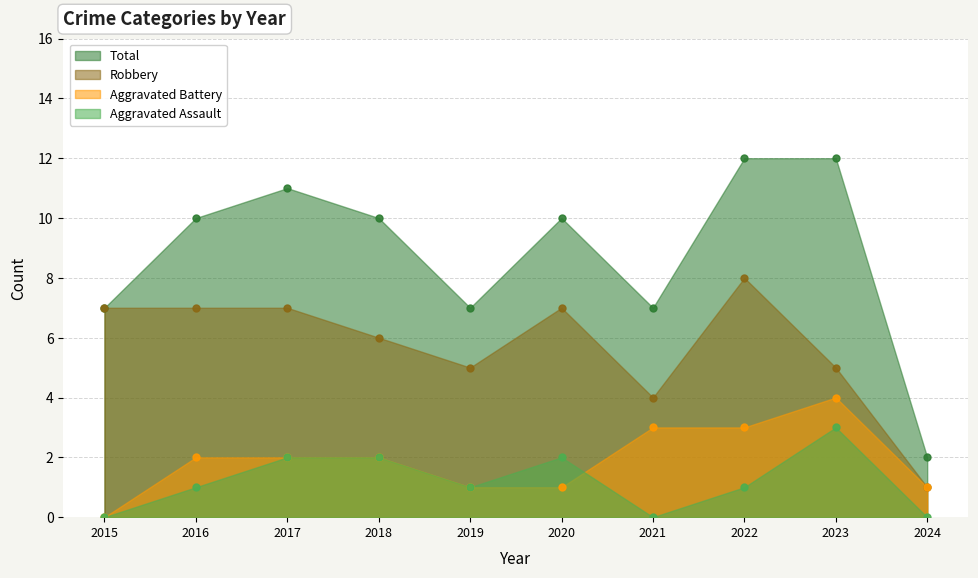

Which has a higher value, 2024 or 2016?

2016